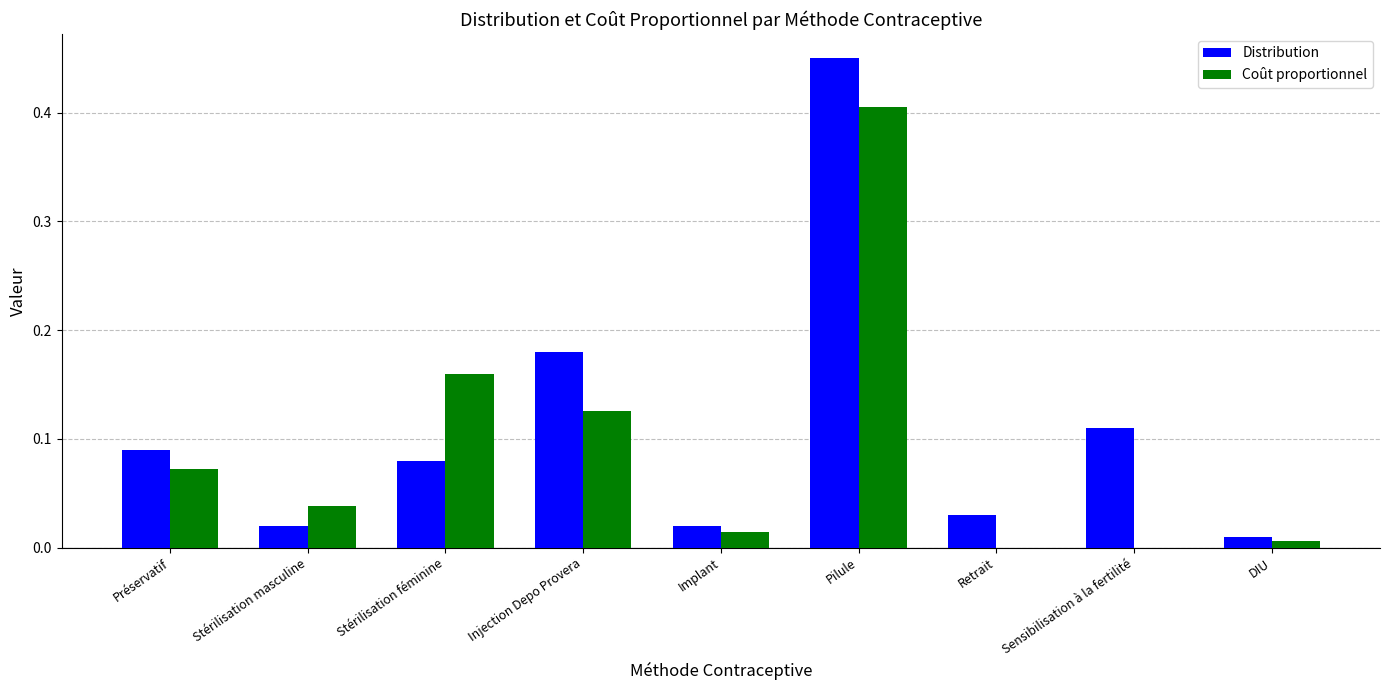

At which category is the sum across all series the highest?

Pilule